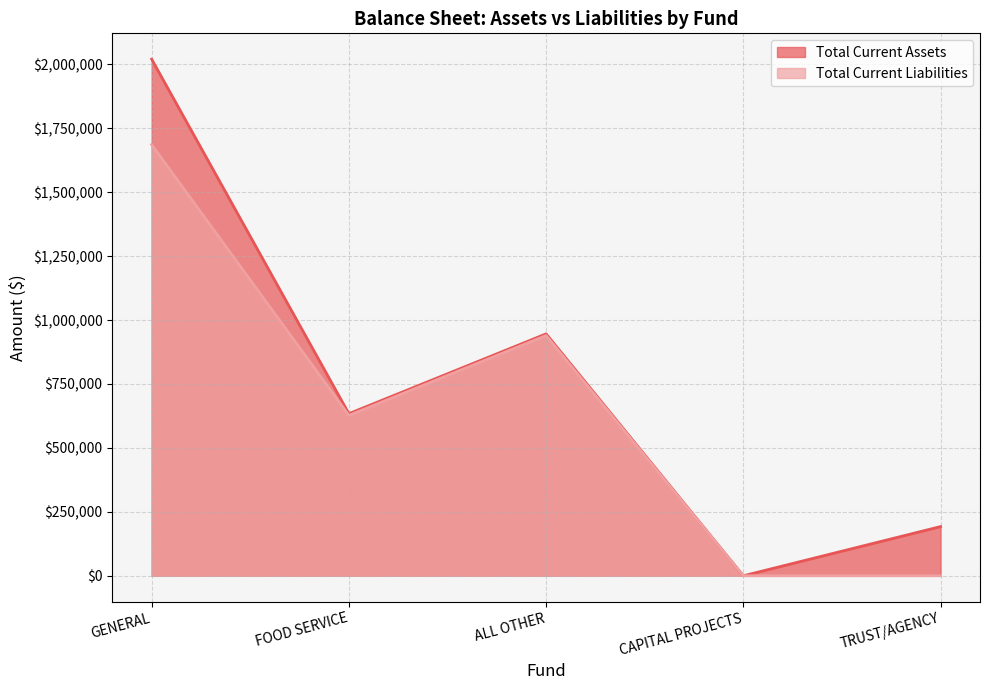

Between ALL OTHER and CAPITAL PROJECTS, which series saw the biggest shift?

Total Current Assets